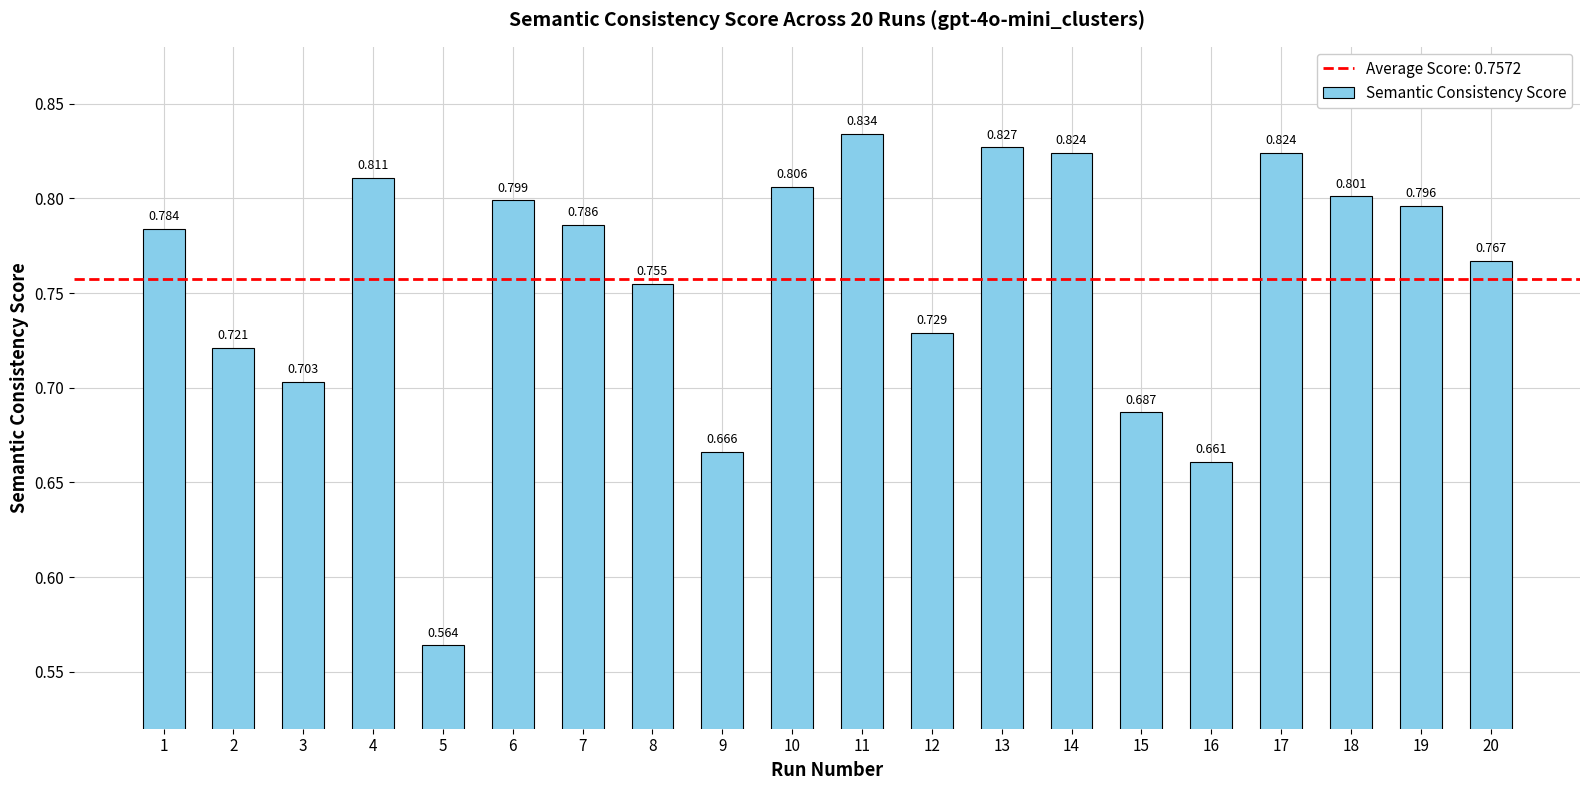

Which has a higher value, 16 or 2?

2